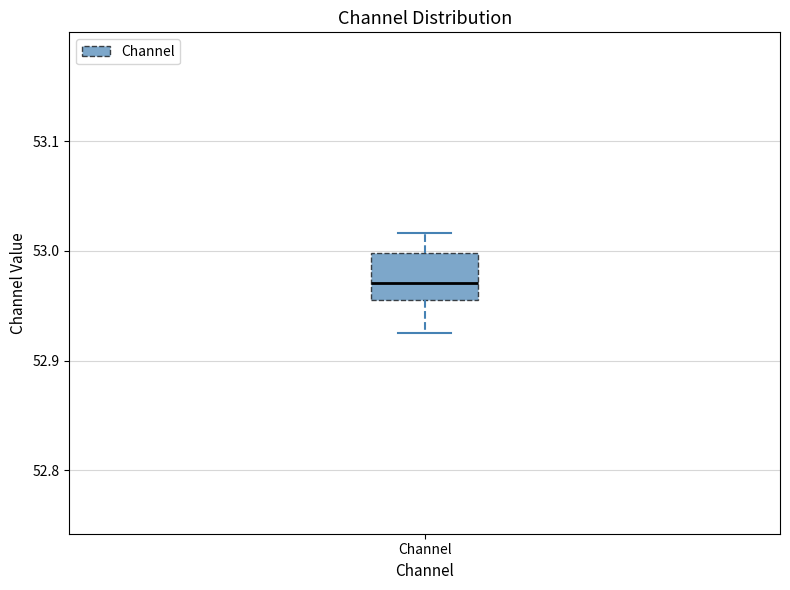

Read this box plot against the y-axis: the position of the median line, the range covered by the box, and the ends of both whiskers. The values are not printed on the chart, so give them approximately, as read against the axis.

median 52.97, box 52.96 to 53.00, whiskers 52.92 to 53.02